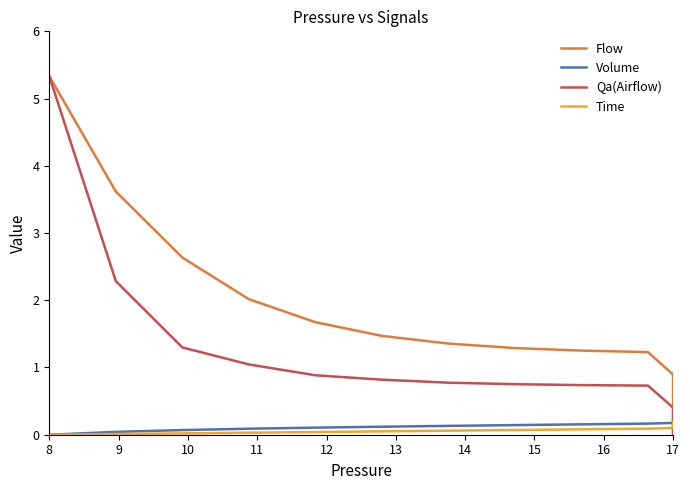

The value of Flow at 17 is 0.3. True or false?

False